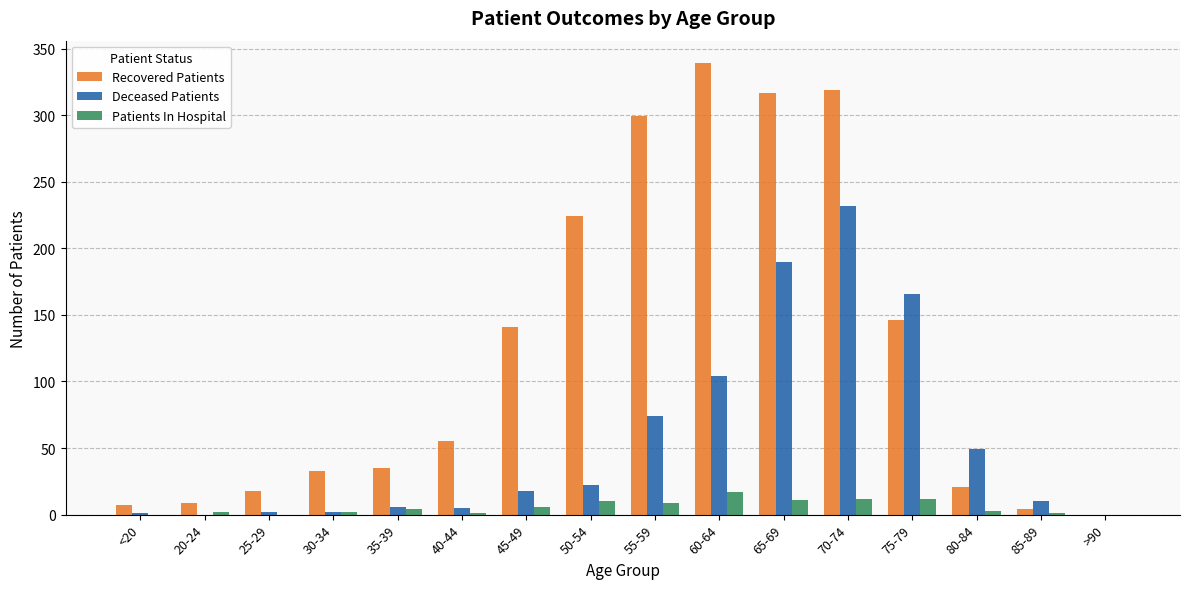

The Deceased Patients series shows 2 at 25-29. True or false?

True